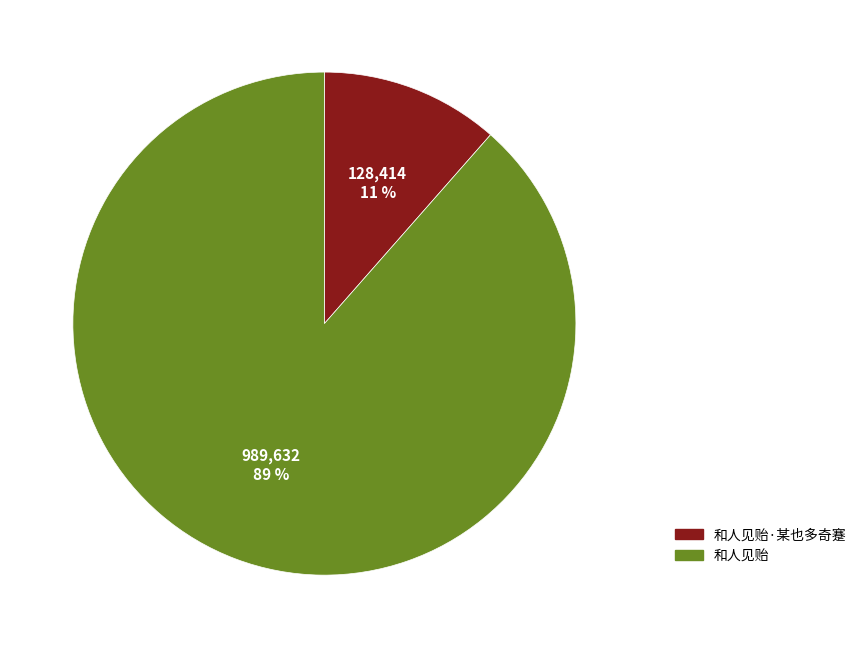

The 和人见贻·某也多奇蹇 slice represents 17% of the pie. True or false?

False